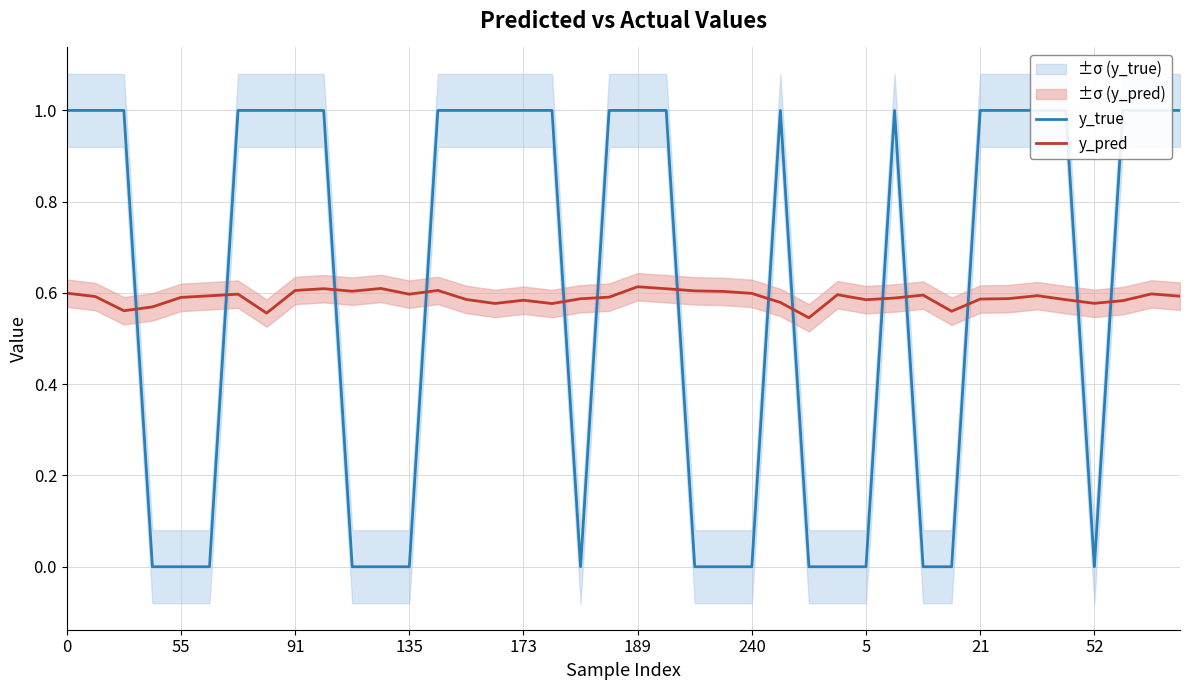

How many times do y_true and y_pred cross each other?

14